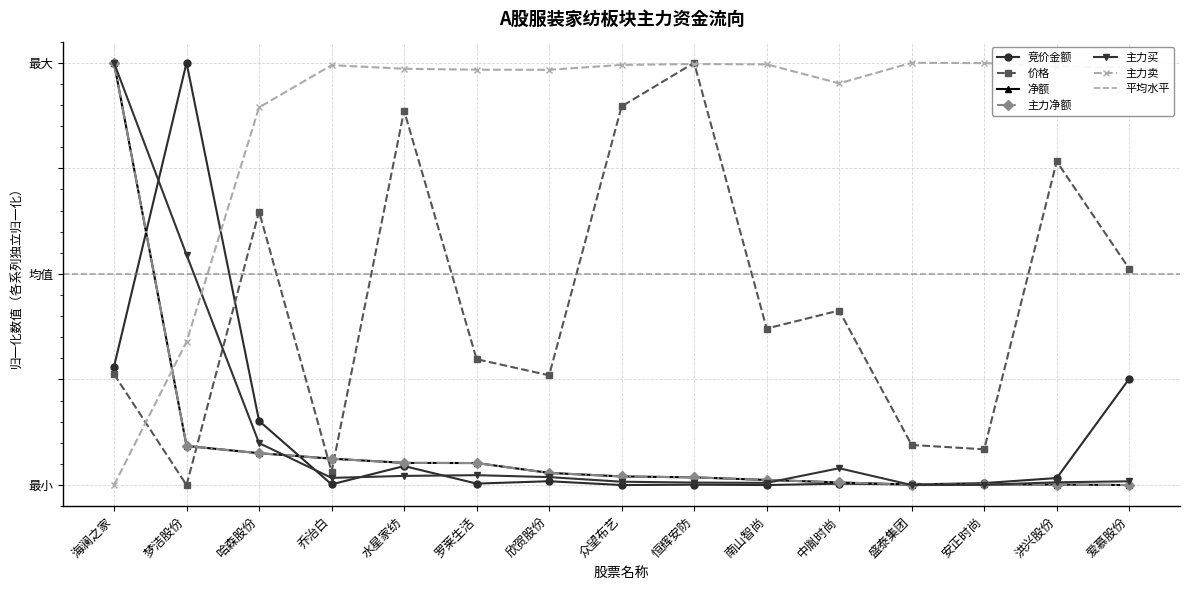

Where is the first local minimum for 主力买?

乔治白